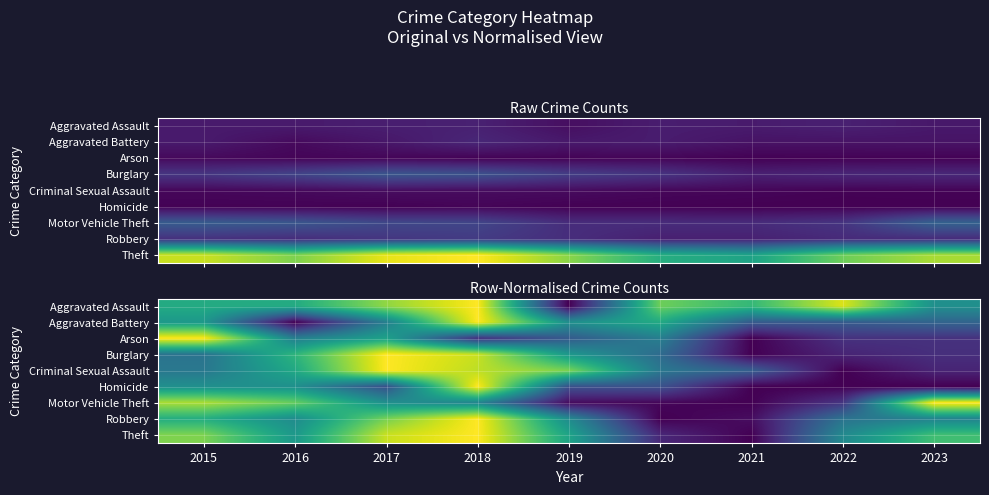

What is the total value across all series at 2018?

7.4